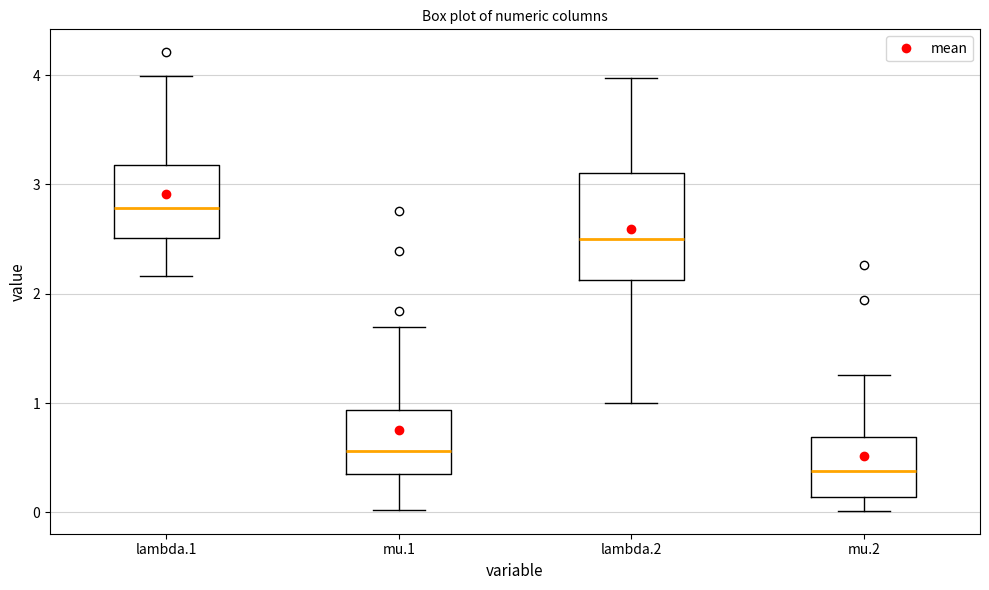

Where is the upper edge of the box for mu.1 on the y-axis? The values are not printed on the chart, so give them approximately, as read against the axis.

0.9